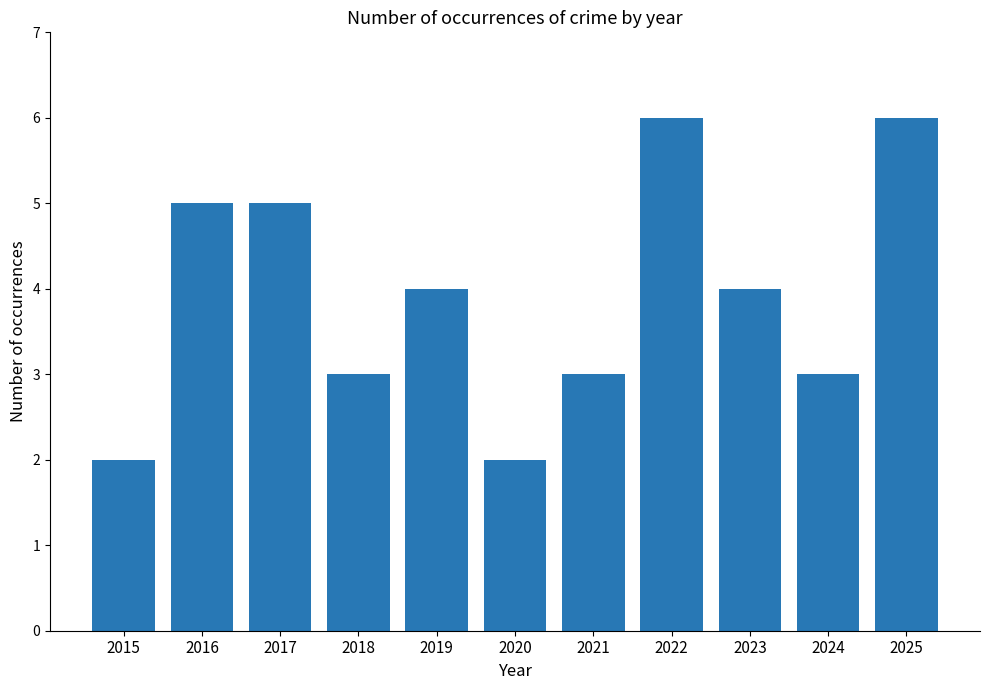

Count the number of data series in this chart.

1